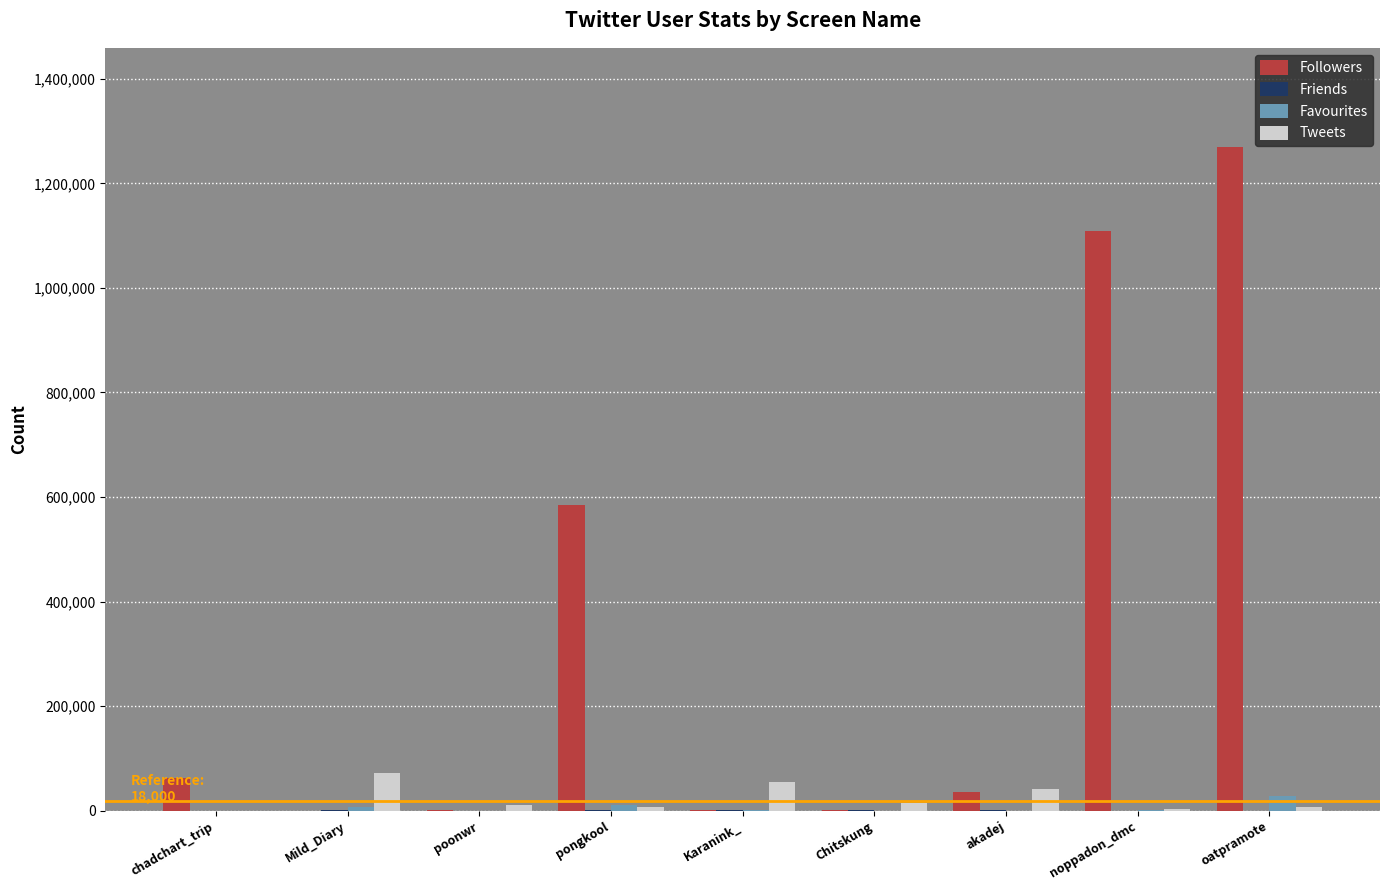

Which series has the widest spread of values?

Followers